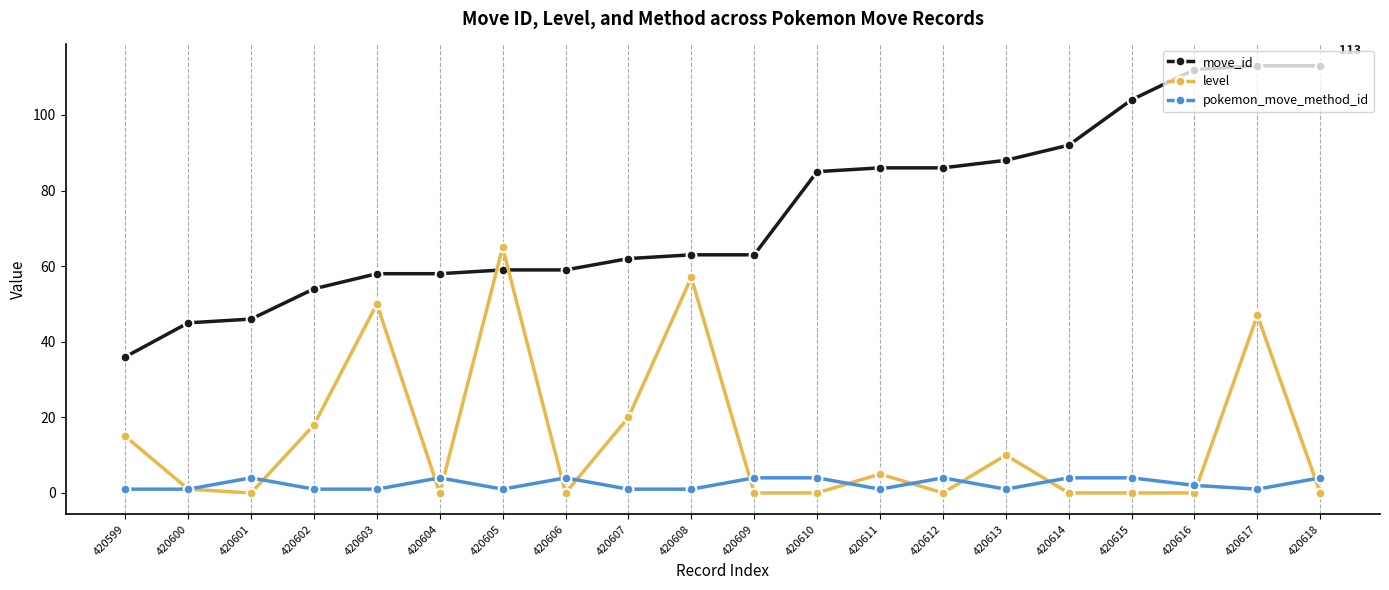

What is the greatest value displayed?

113